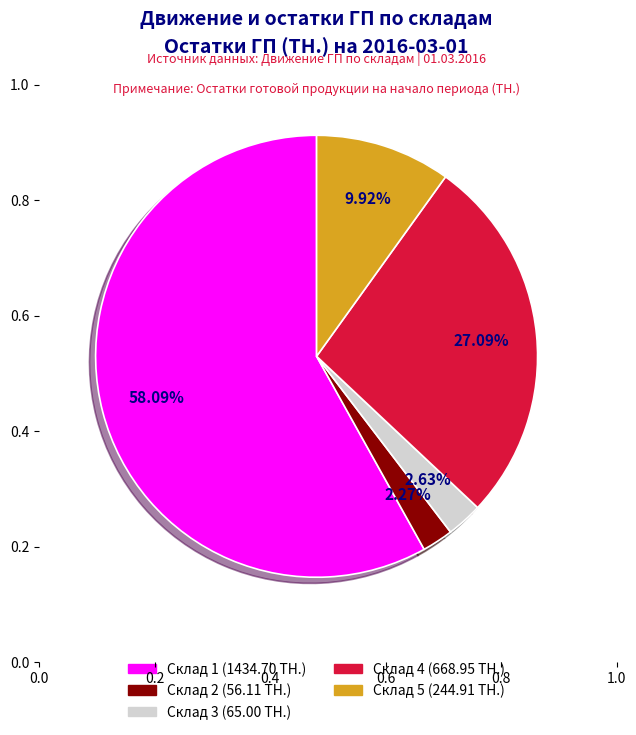

To the nearest percent, what is the difference between the largest and smallest slice percentages?

56%